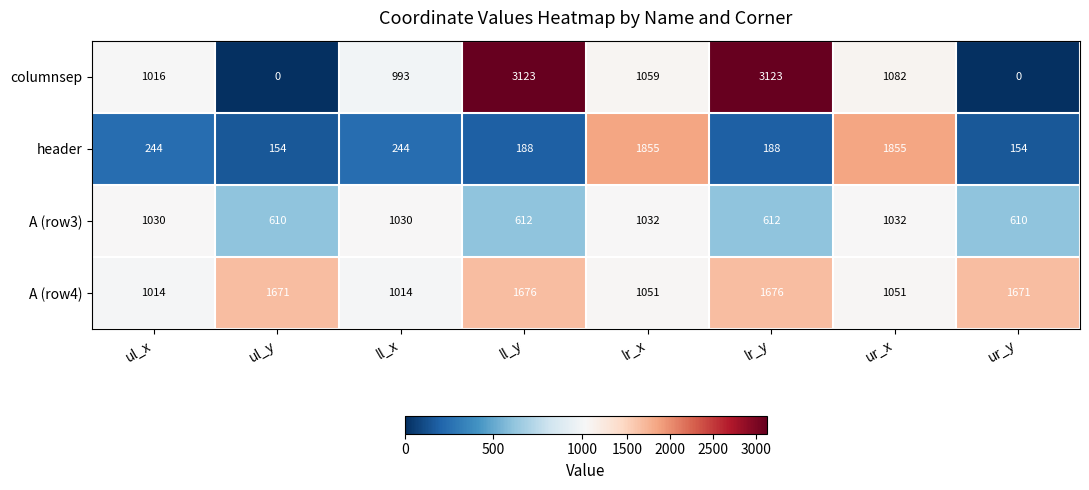

At how many categories does at least one series exceed 611?

8